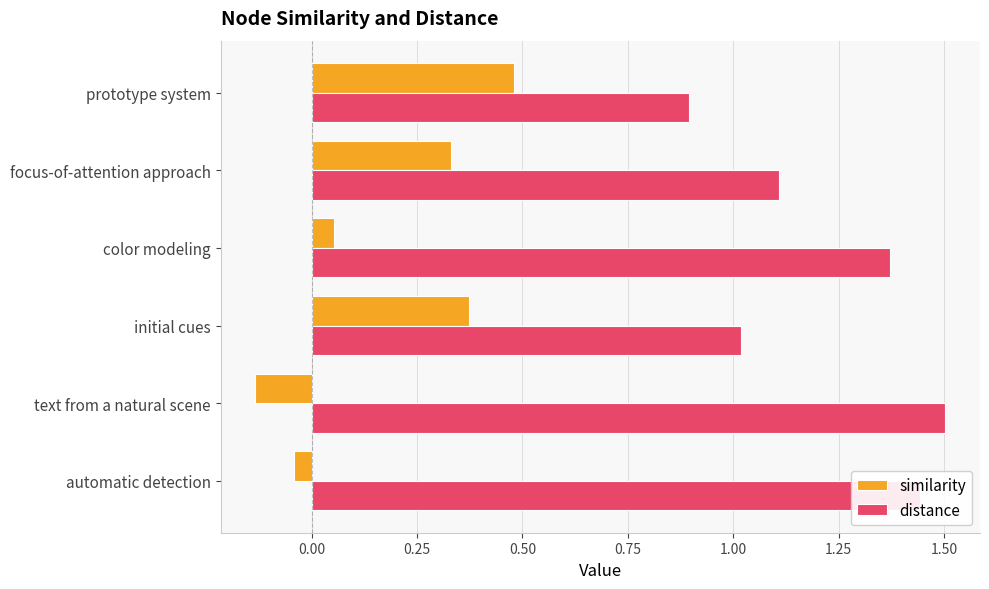

What is the difference between the highest and lowest values at automatic detection?

1.5